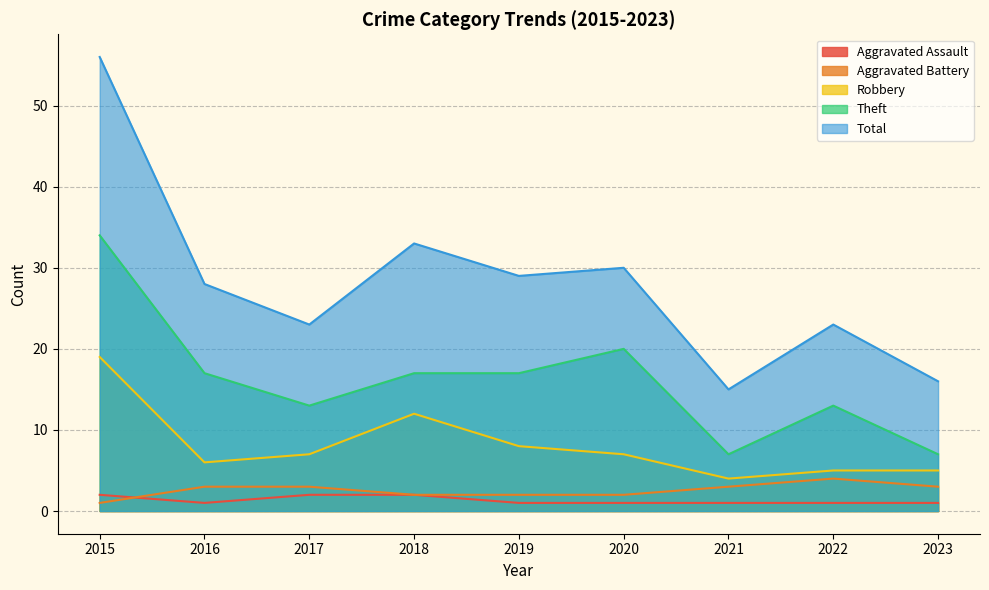

Rank the series at 2017 from lowest to highest value.

Aggravated Assault, Aggravated Battery, Robbery, Theft, Total